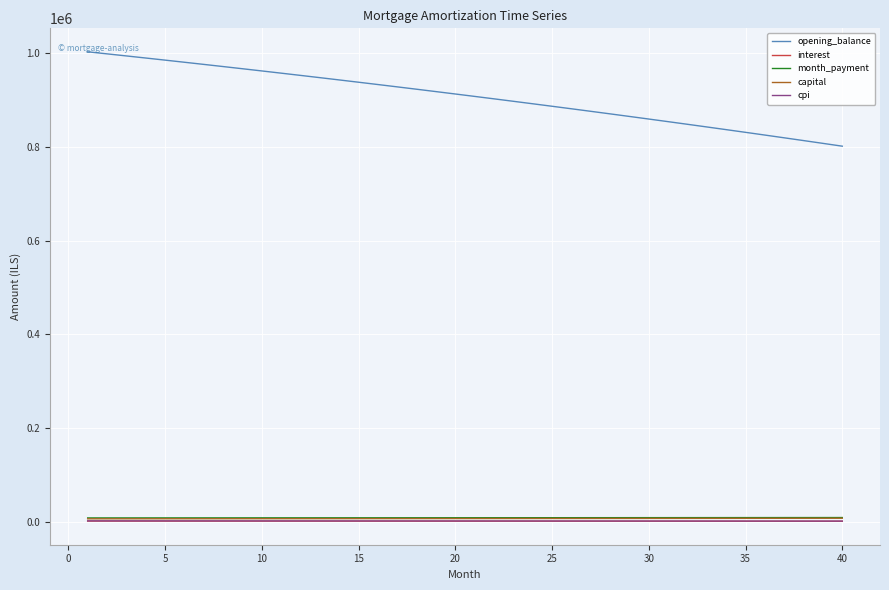

True or false: opening_balance and interest cross at least once.

False